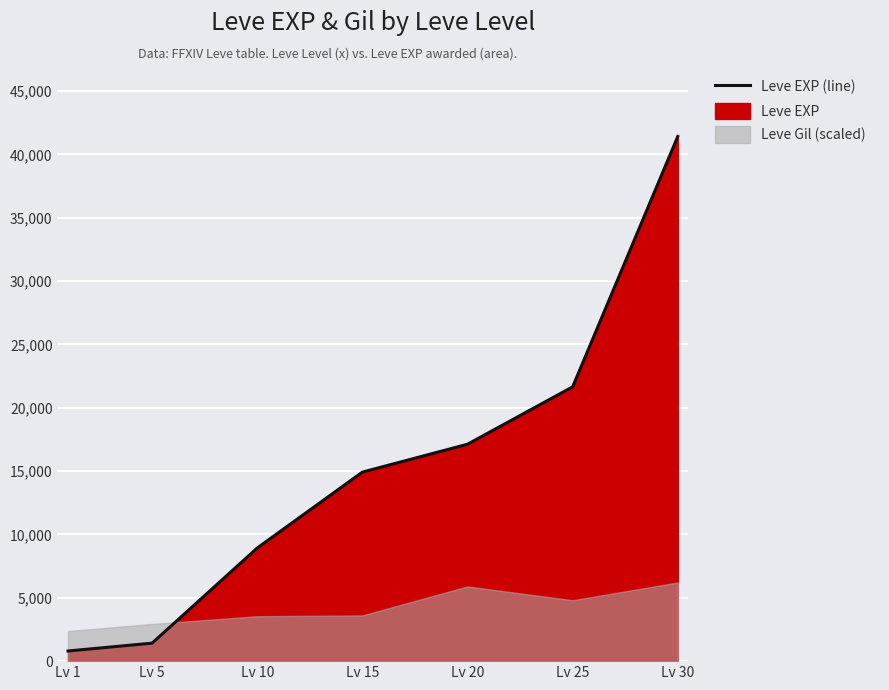

Reading left to right, what are all the values shown in this chart?

800	1420	8930	14920	17120	21650	41410